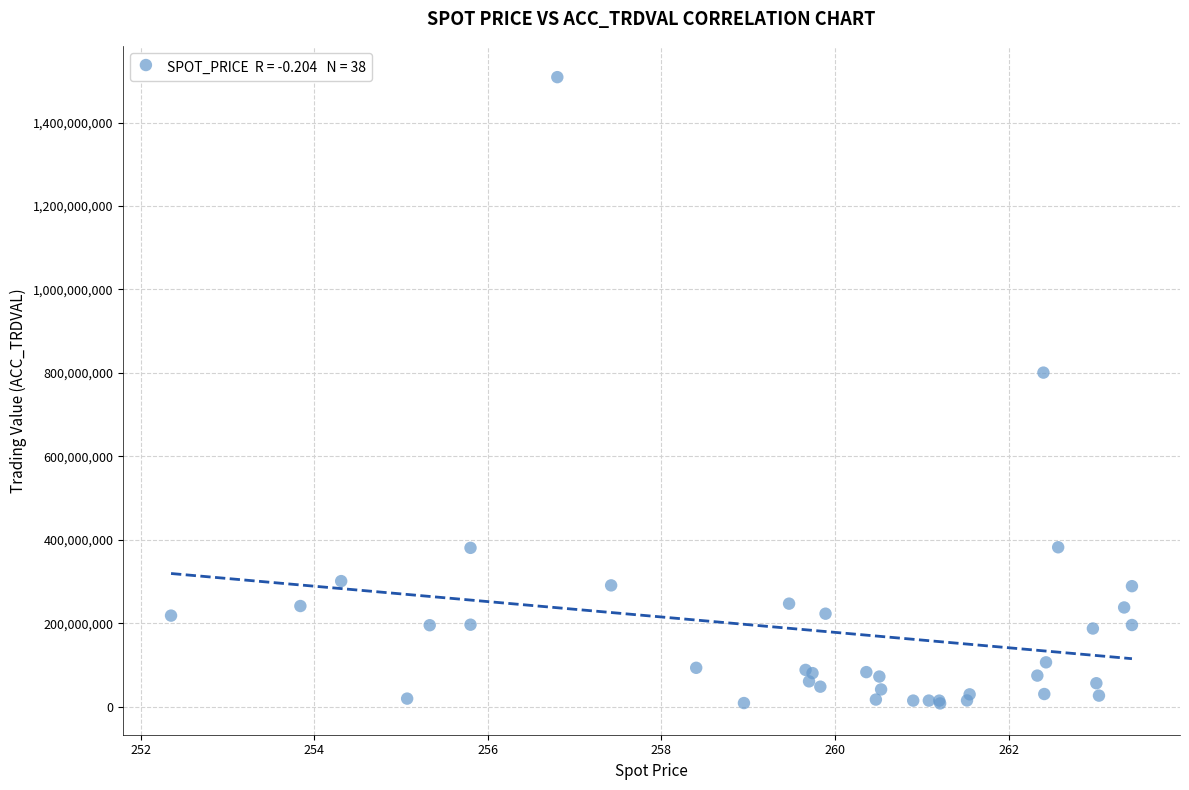

What Y value in the scatter plot is closest to 758437500?

800775000